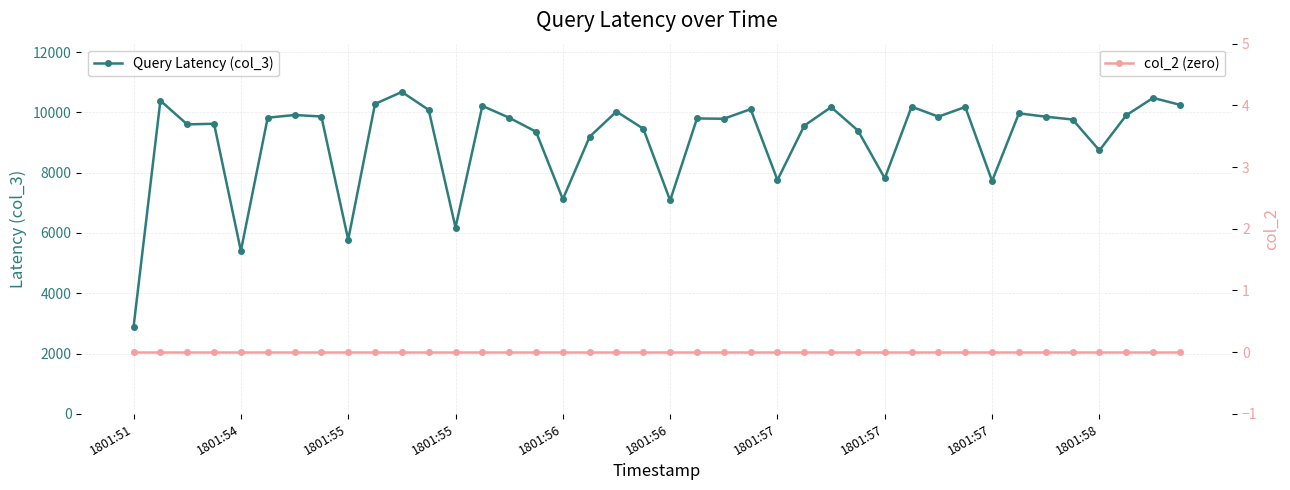

What are all the series names shown in the legend?

Query Latency (col_3), col_2 (zero)